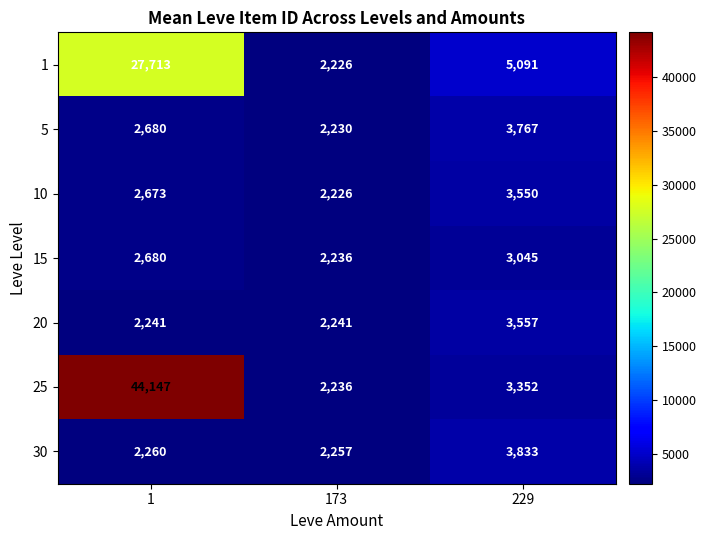

Which category has the highest value in the 30 series?

229